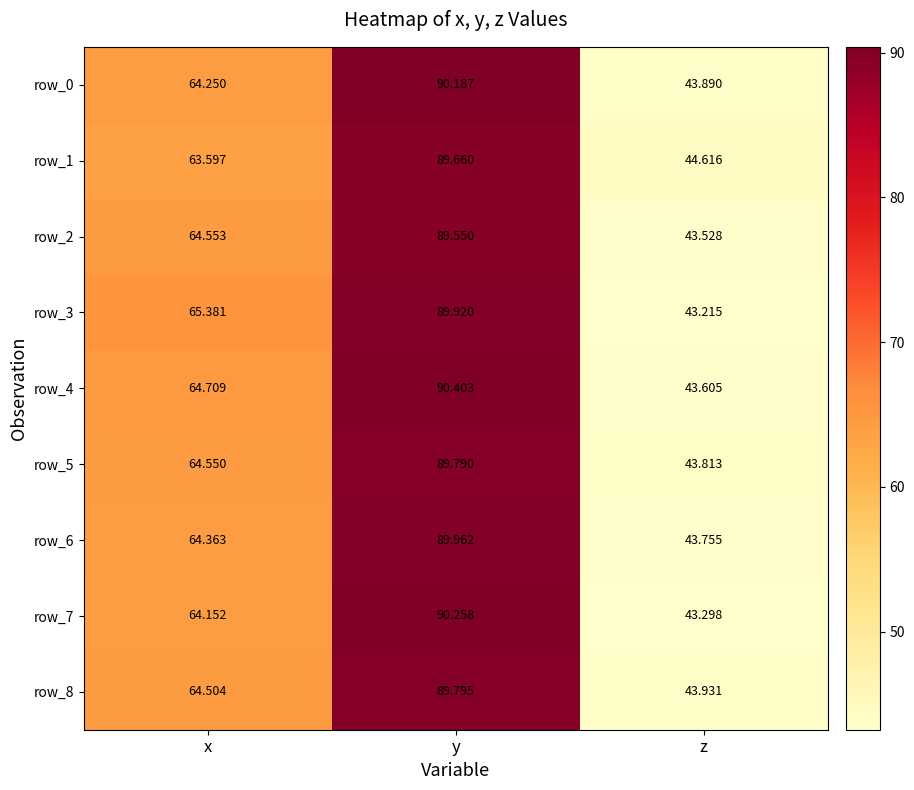

How many data points in row_7 are less than 64?

1